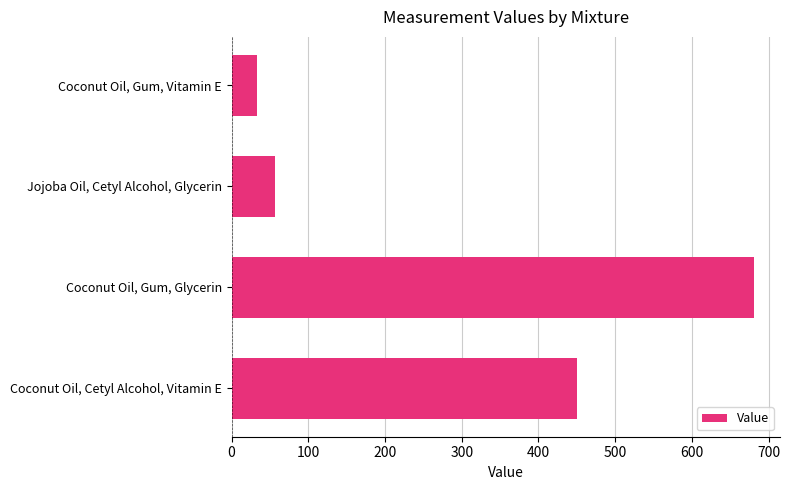

The chart shows a value of 33.2 at Coconut Oil, Gum, Vitamin E. True or false?

True